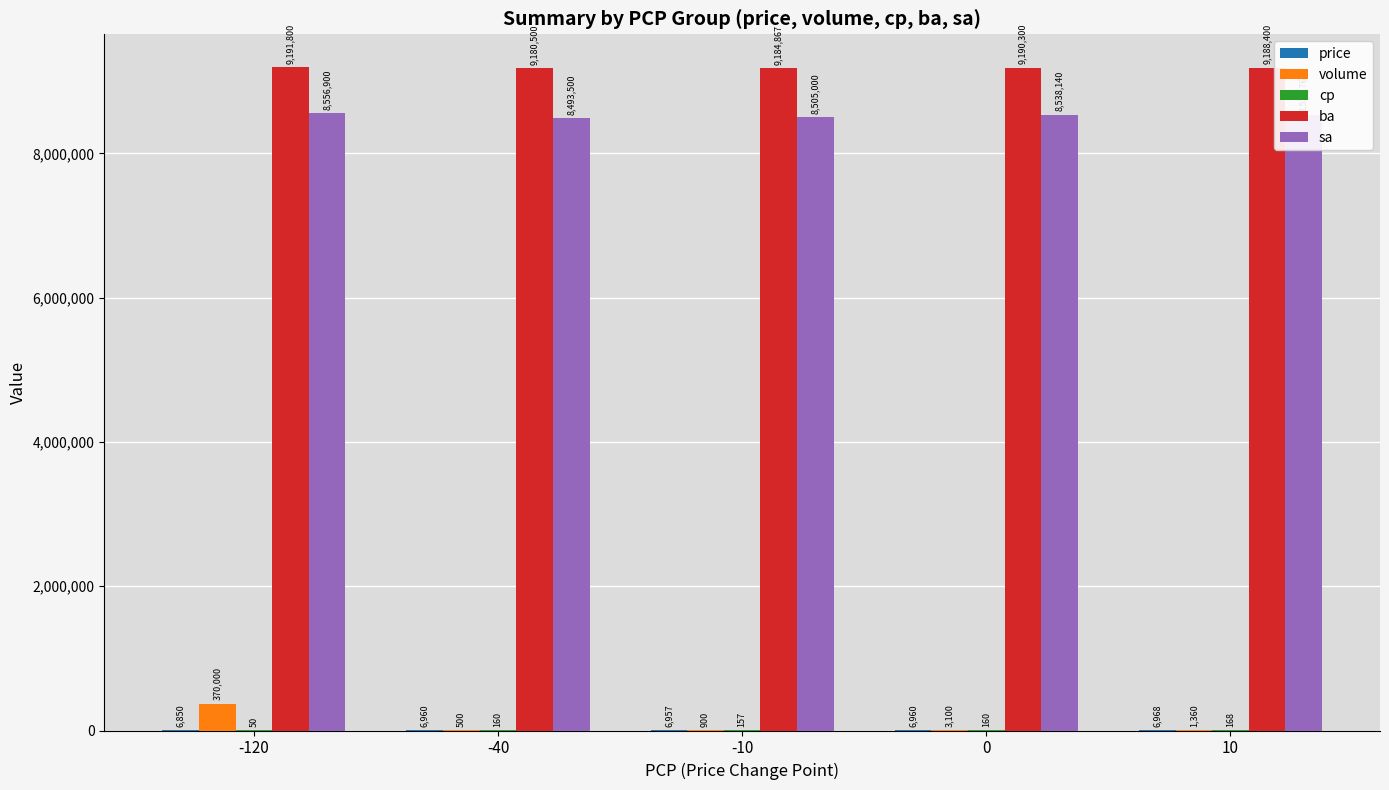

What is the sum of the volume values at -40 and 10?

1860.0